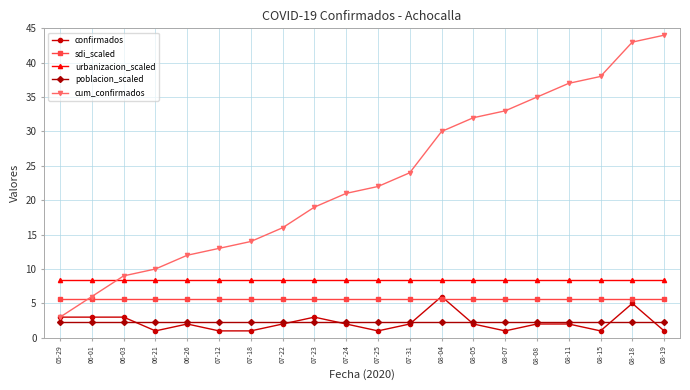

What is the label of the 4th point from the right?

08-11